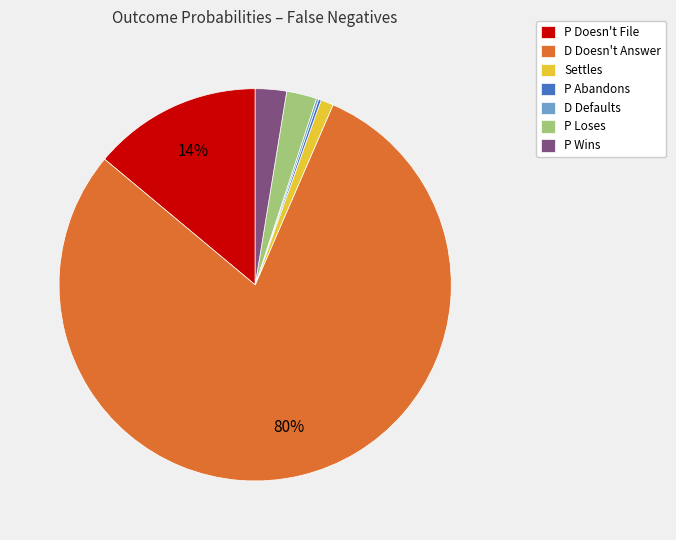

To the nearest percent, what is the average slice percentage?

14%